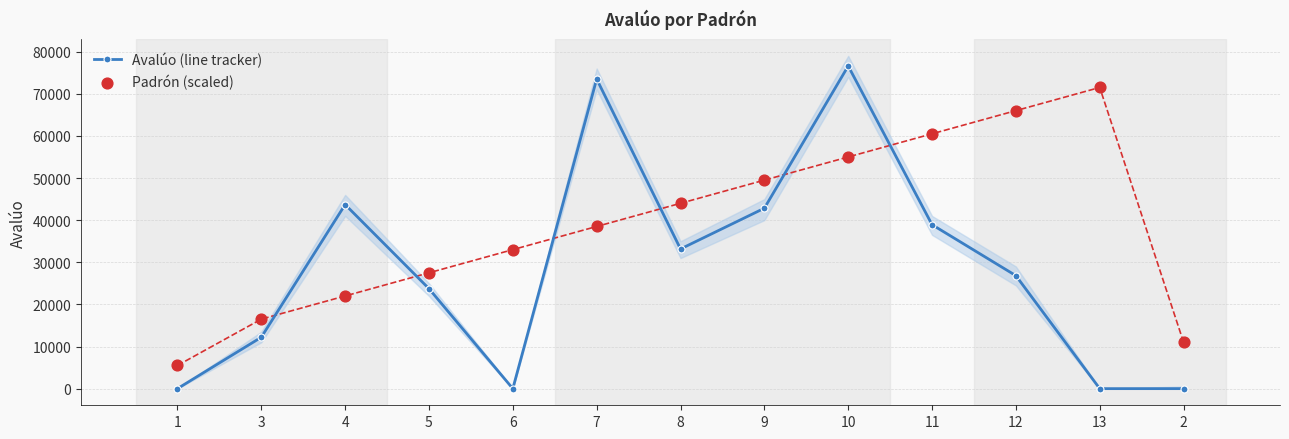

Which series has the widest spread of Y values?

Avalúo (line tracker)